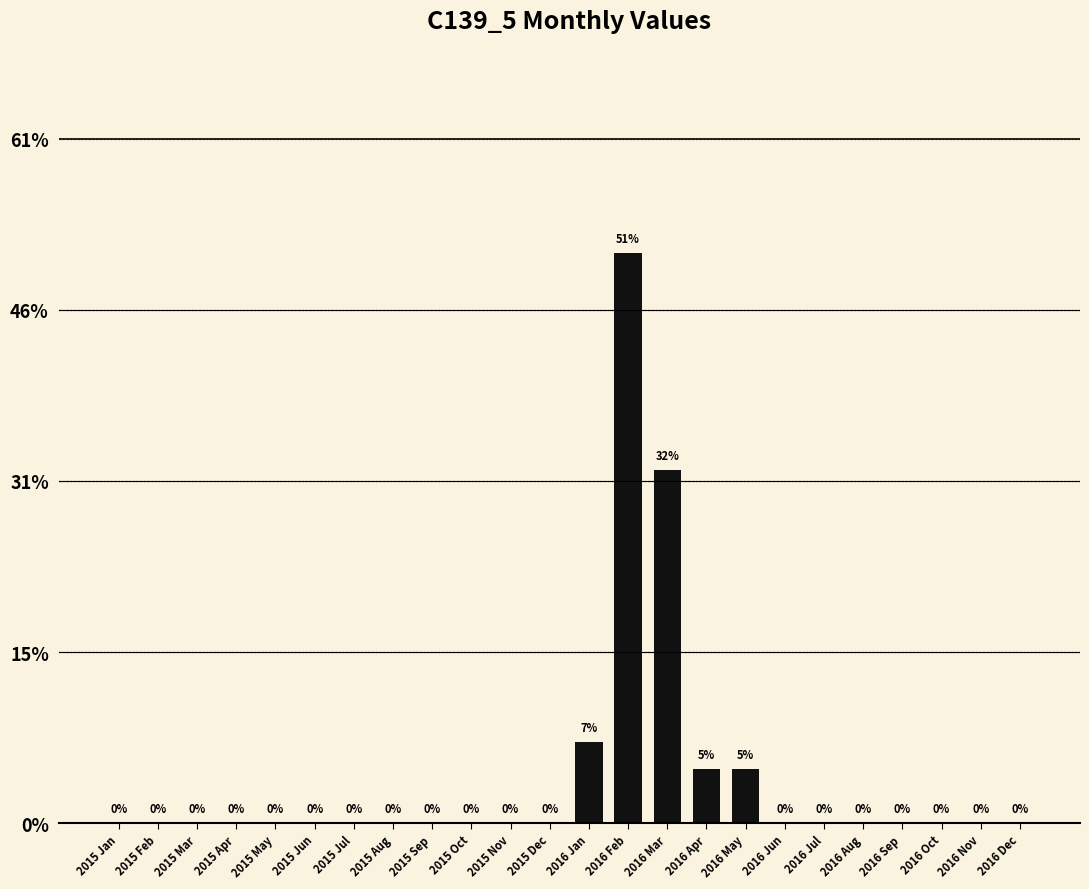

List the labels in order of value, largest first.

2016 Feb, 2016 Mar, 2016 Jan, 2016 Apr, 2016 May, 2015 Jan, 2015 Feb, 2015 Mar, 2015 Apr, 2015 May, 2015 Jun, 2015 Jul, 2015 Aug, 2015 Sep, 2015 Oct, 2015 Nov, 2015 Dec, 2016 Jun, 2016 Jul, 2016 Aug, 2016 Sep, 2016 Oct, 2016 Nov, 2016 Dec